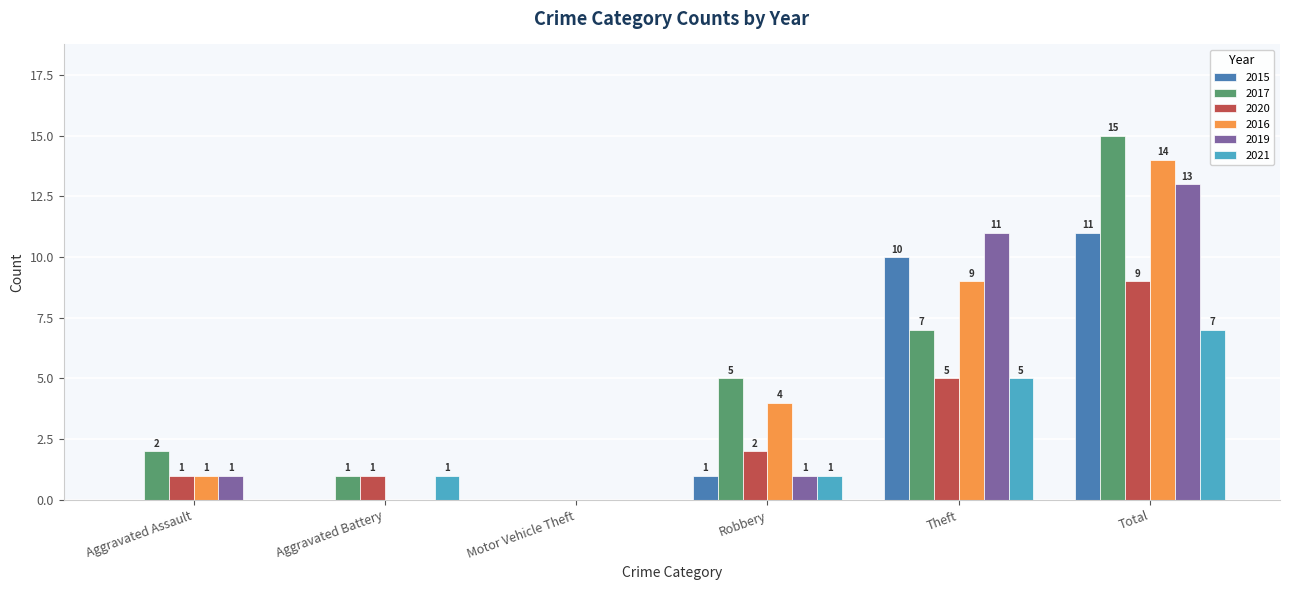

How many data points does each series have?

6